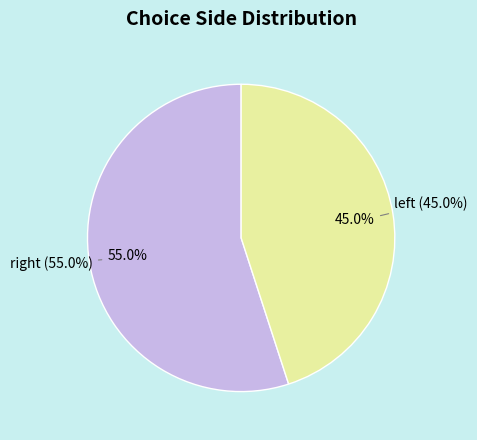

How many slices are in this pie chart?

2